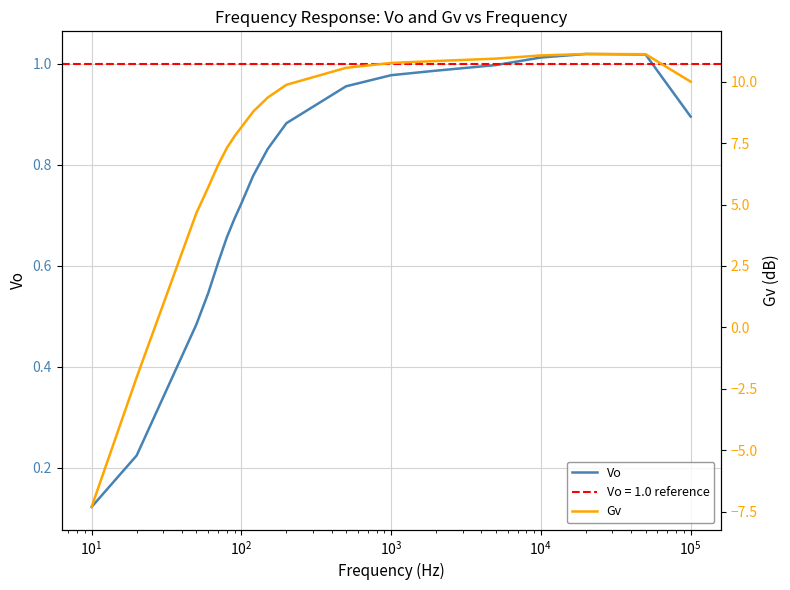

What is the value of the Vo point at the 15th from the left?

1.0